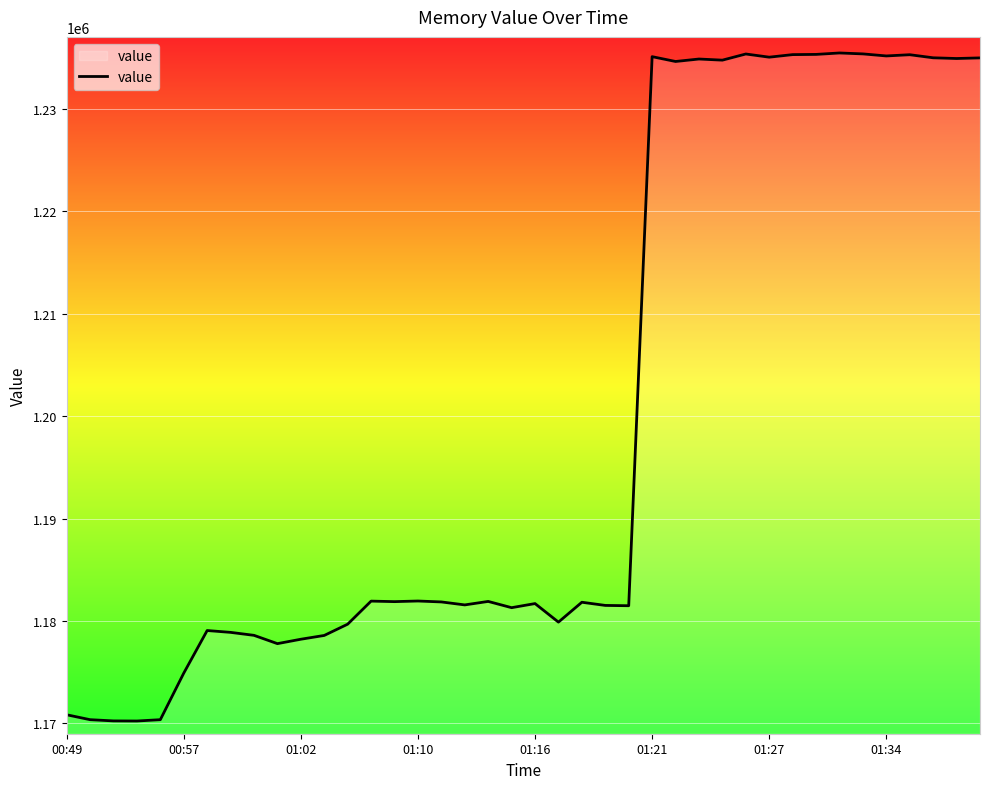

What is the minimum value shown in the chart?

1170240